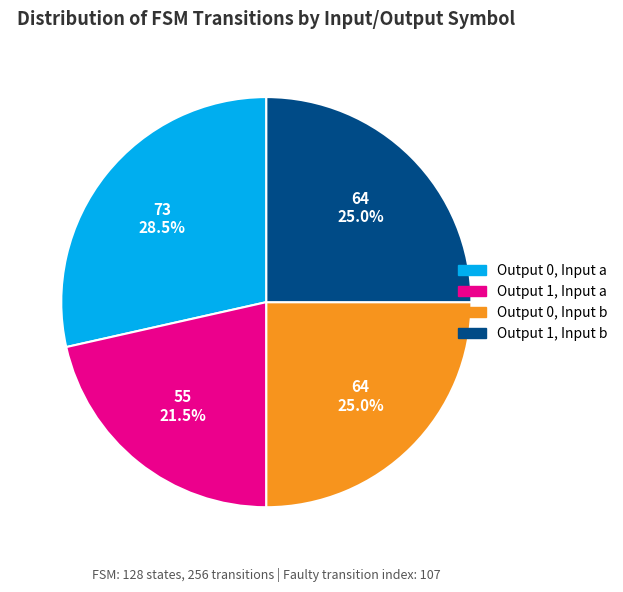

Is there any slice that represents more than half of the pie?

No